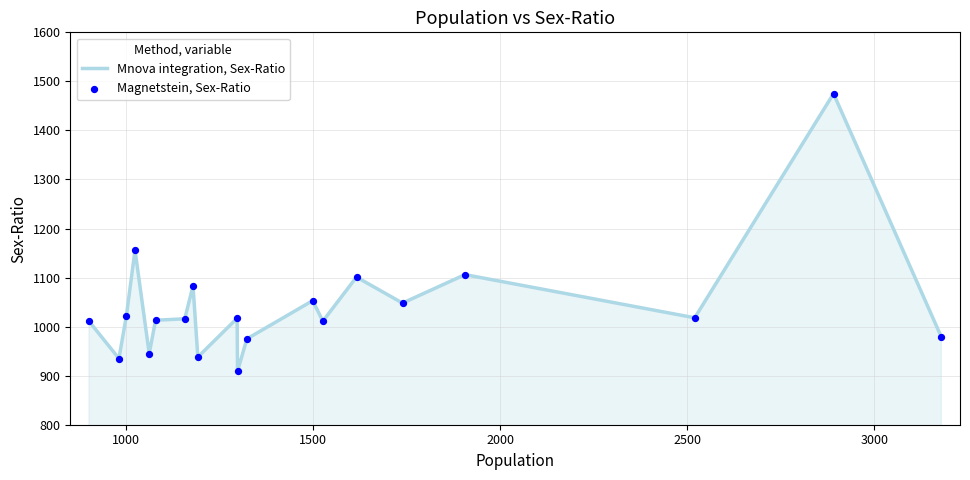

What is the greatest value displayed?

1475